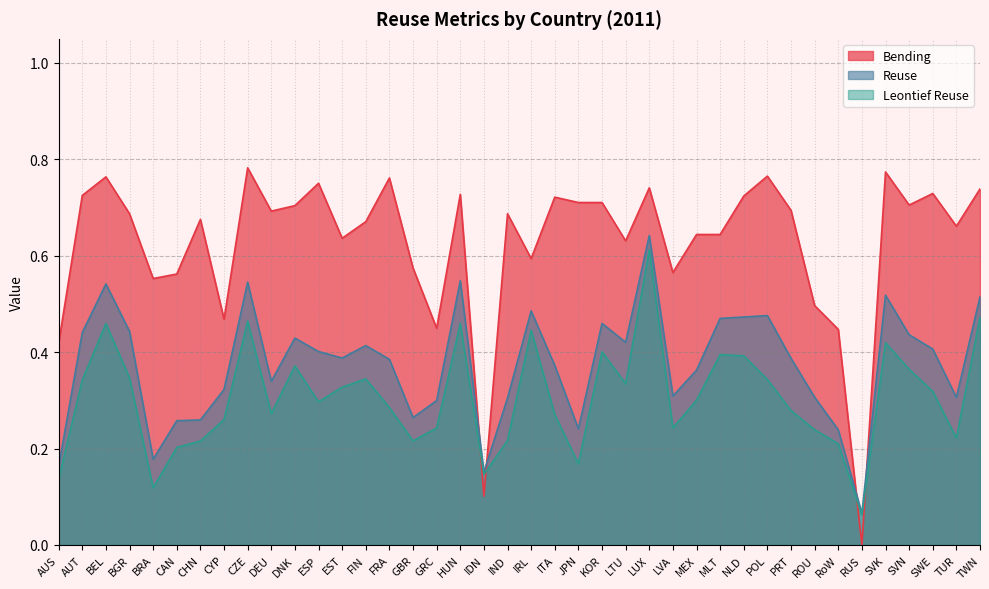

Rank the categories by Bending value from highest to lowest.

CZE, SVK, POL, BEL, FRA, ESP, LUX, TWN, SWE, HUN, AUT, NLD, ITA, JPN, KOR, SVN, DNK, PRT, DEU, BGR, IND, CHN, FIN, TUR, MEX, MLT, EST, LTU, IRL, GBR, LVA, CAN, BRA, ROU, CYP, GRC, RoW, AUS, IDN, RUS